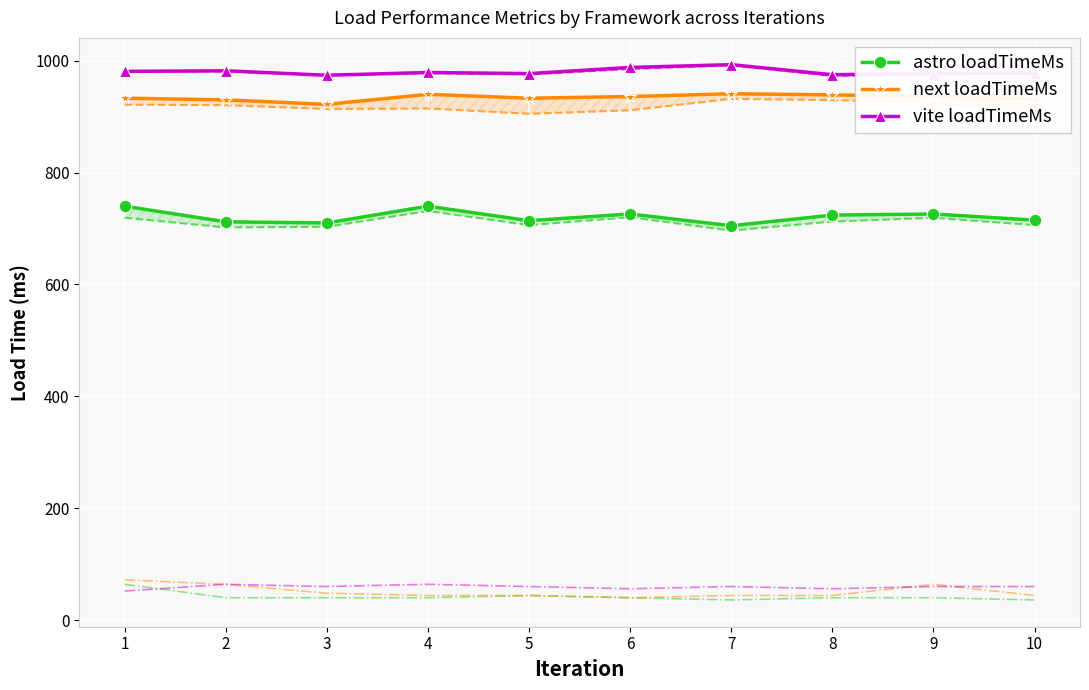

At how many categories does at least one series exceed 896?

10